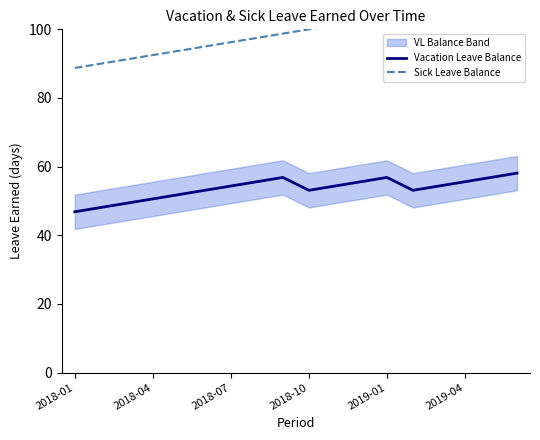

True or false: Sick Leave Balance and Vacation Leave Balance intersect in this chart.

False